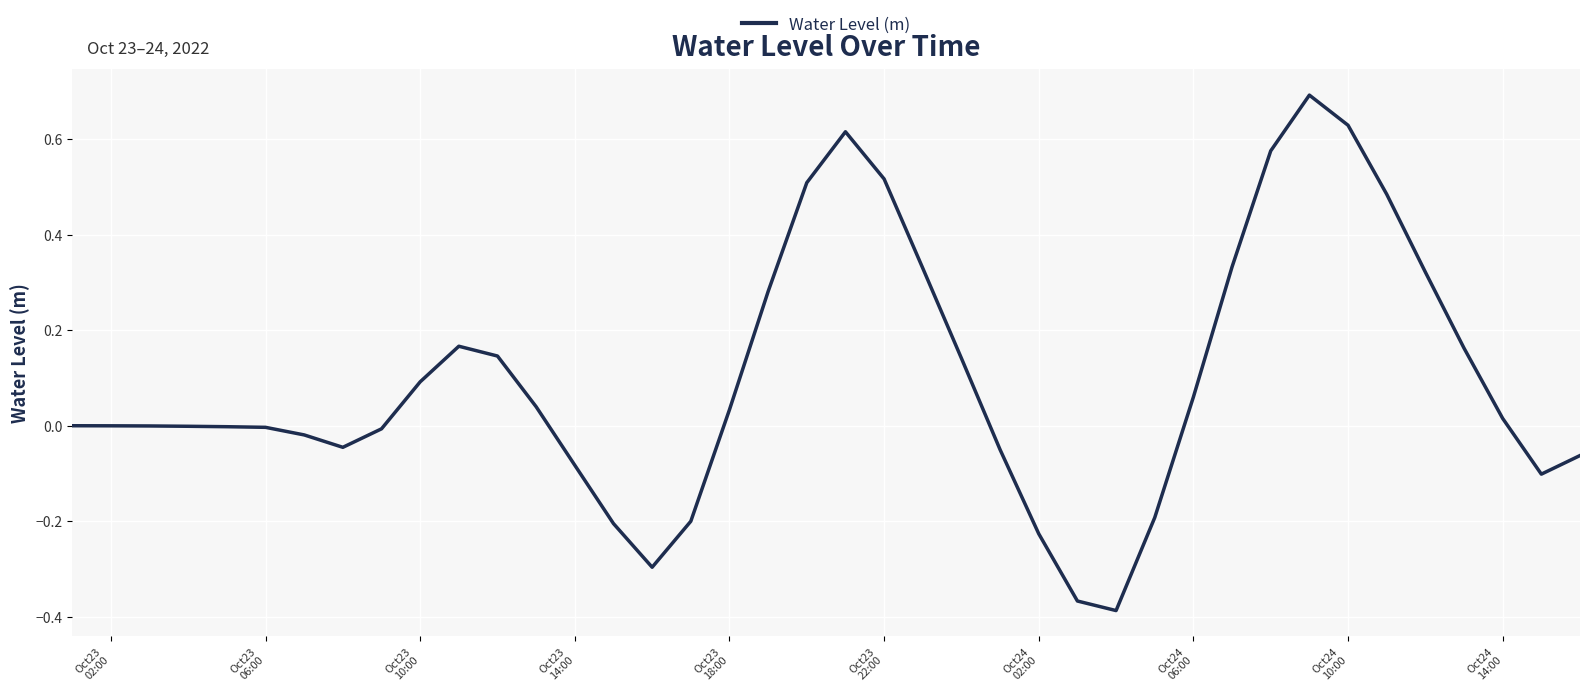

What is the difference between the maximum and minimum values?

1.1